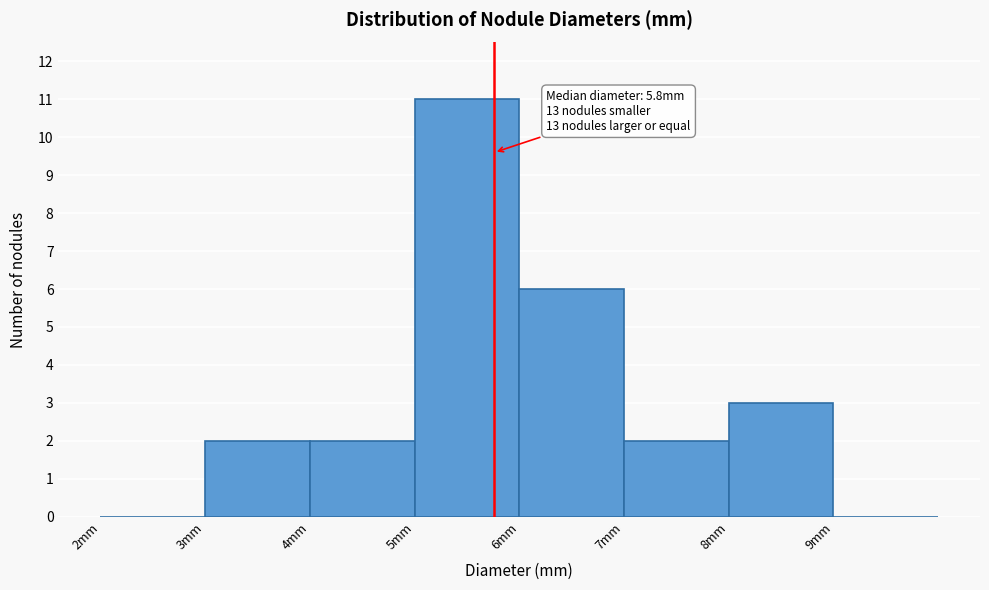

Over which range of the x-axis is the bar tallest?

5 to 6